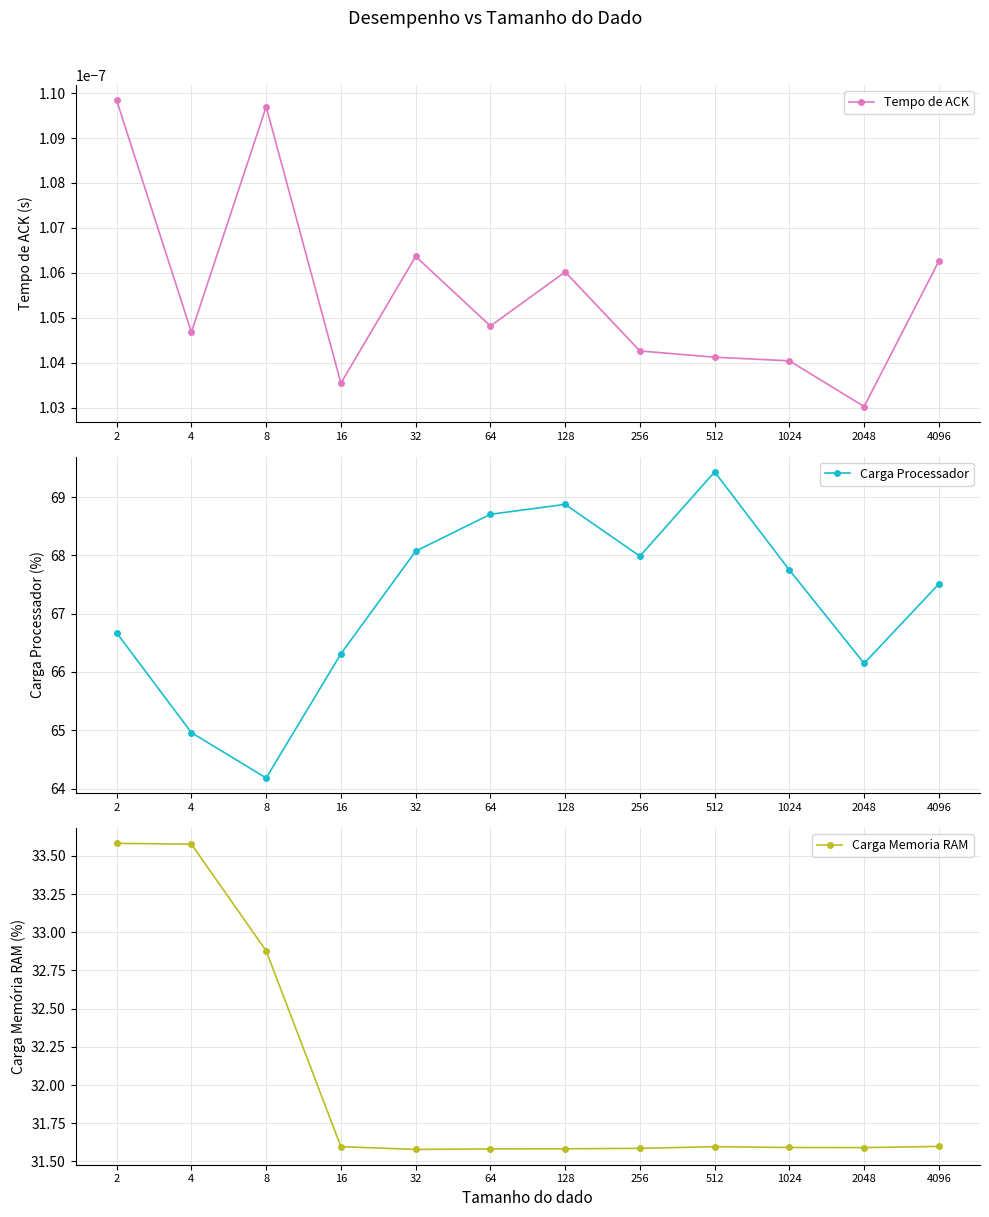

At which label does Carga Processador first exceed 67?

32